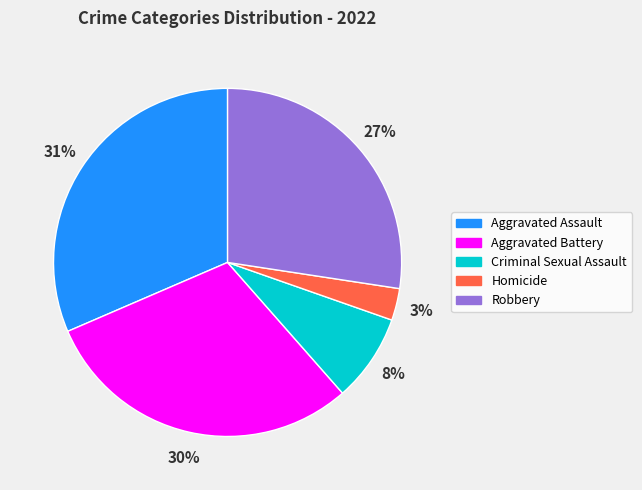

To the nearest percent, what is the combined percentage of Homicide and Aggravated Assault?

34%